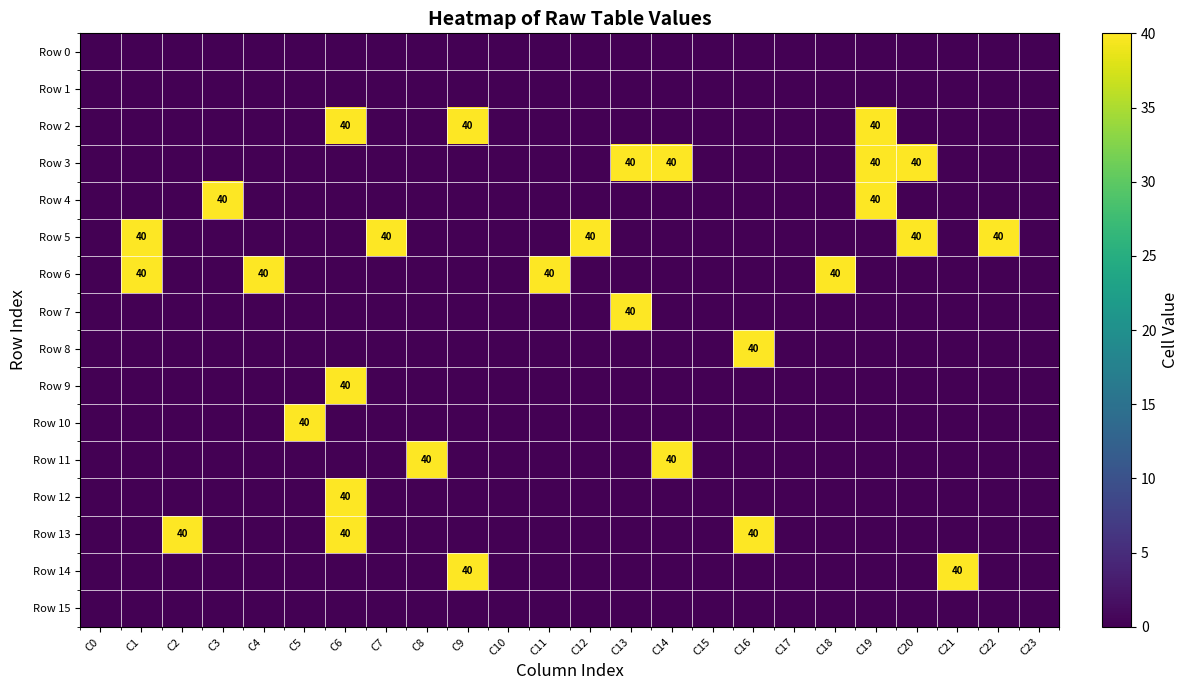

The Row 9 series shows -26 at C13. True or false?

False